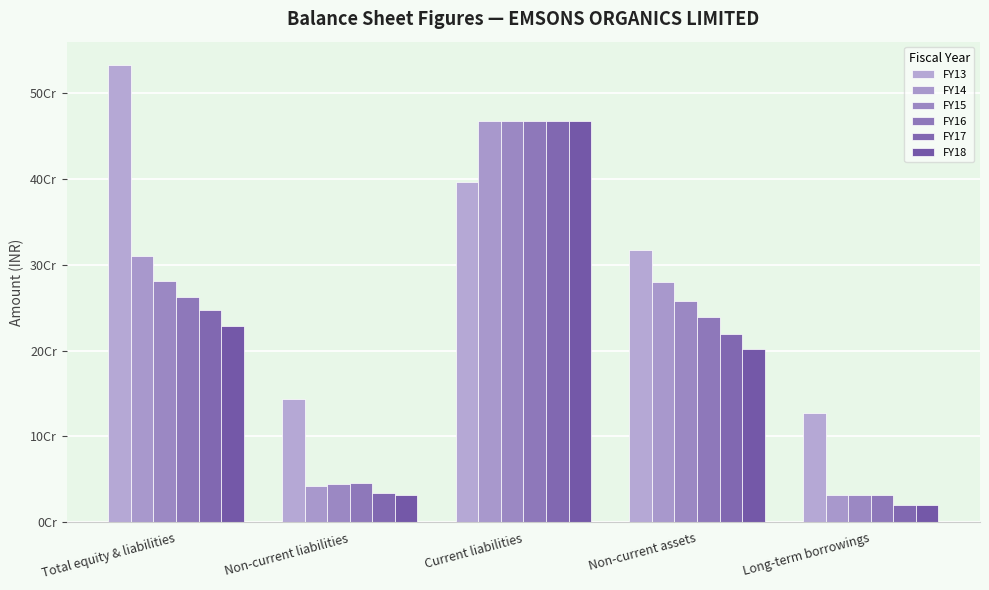

What are all the series names shown in the legend?

FY13, FY14, FY15, FY16, FY17, FY18